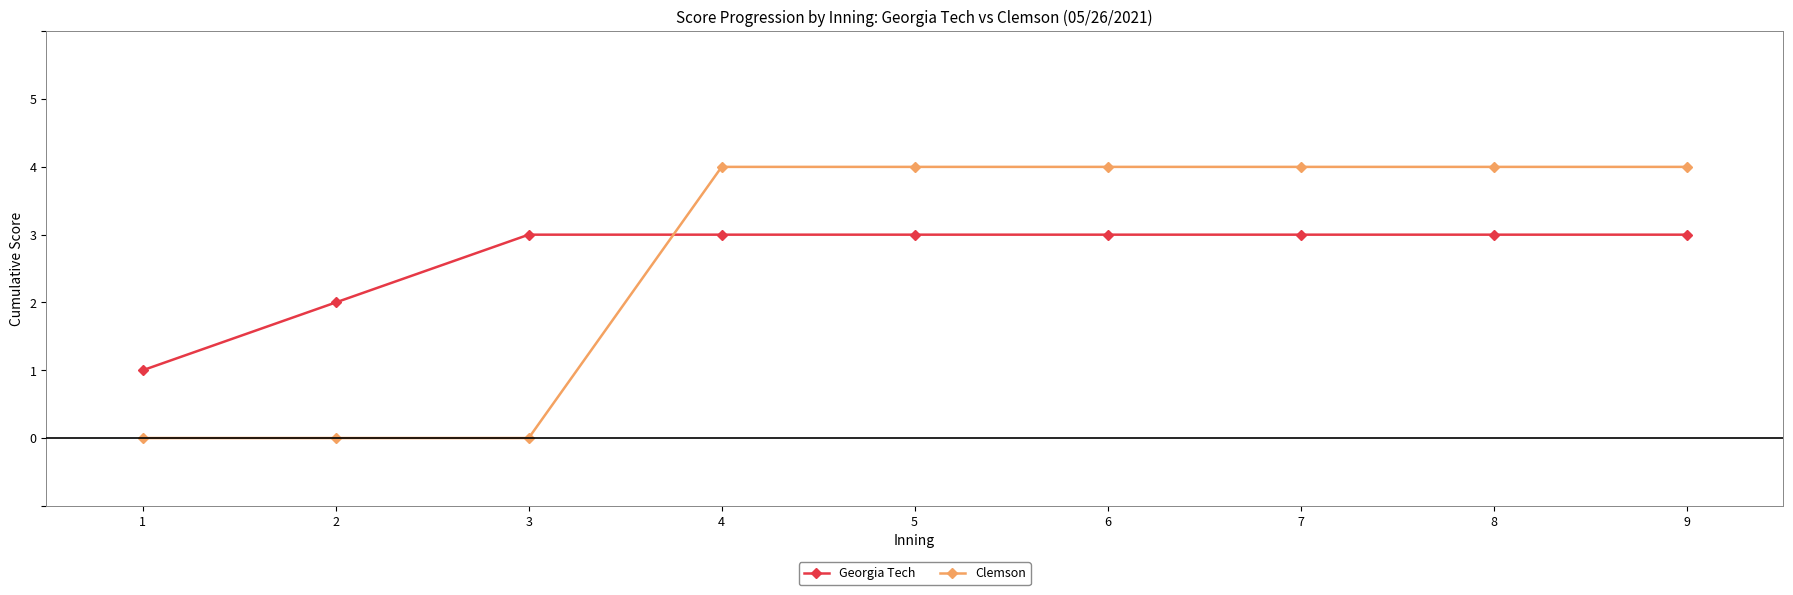

What is the highest value of the Clemson series?

4